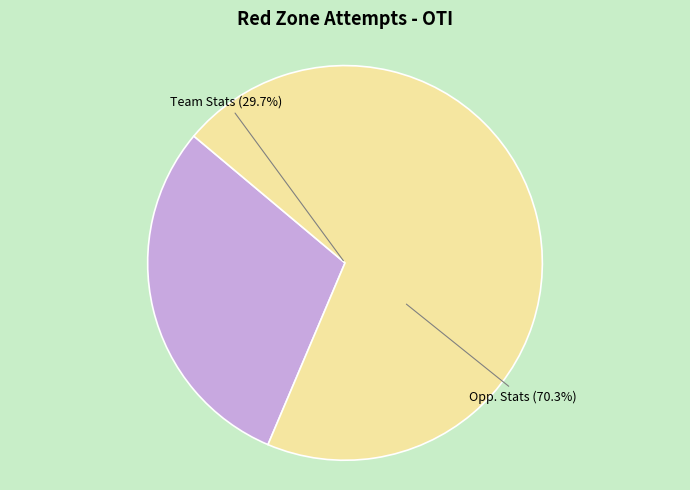

What is the majority slice?

Opp. Stats (4DAtt=11)